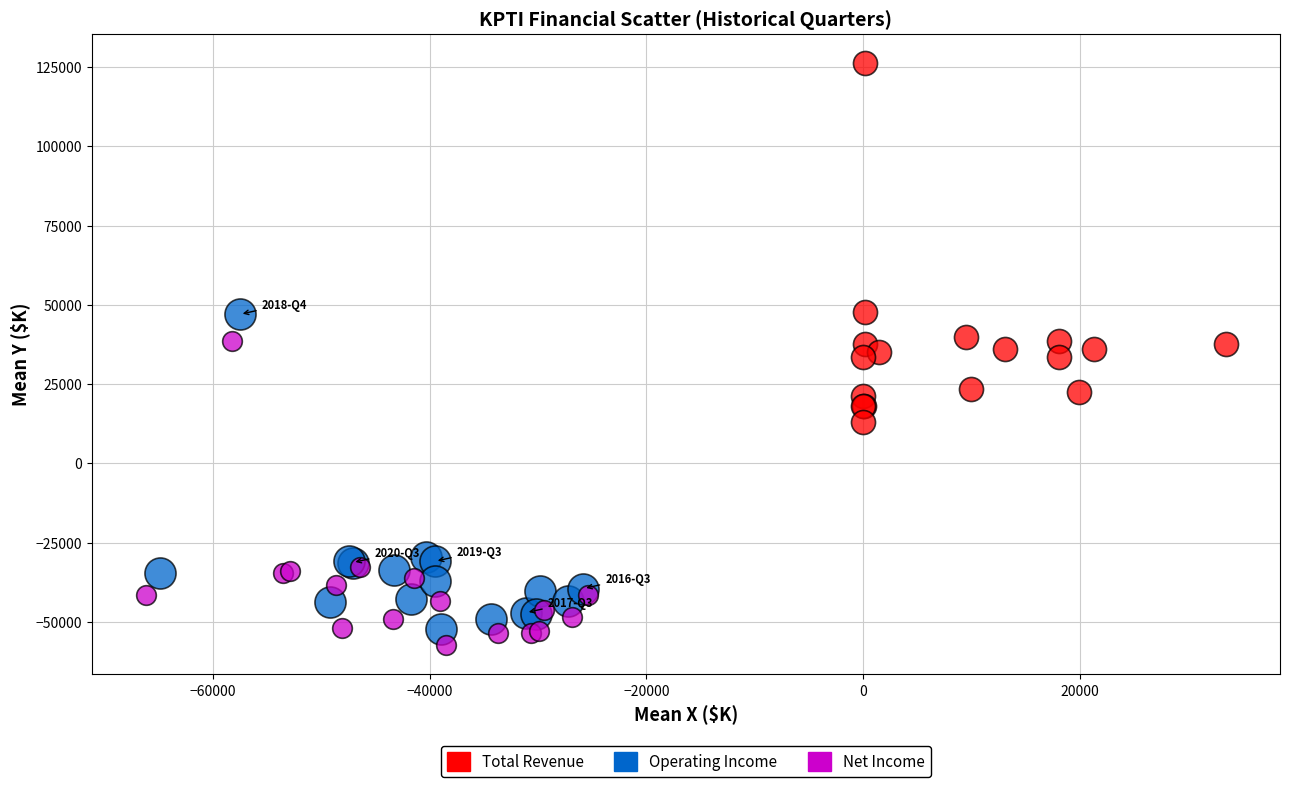

Which series reaches the maximum Y coordinate?

Total Revenue